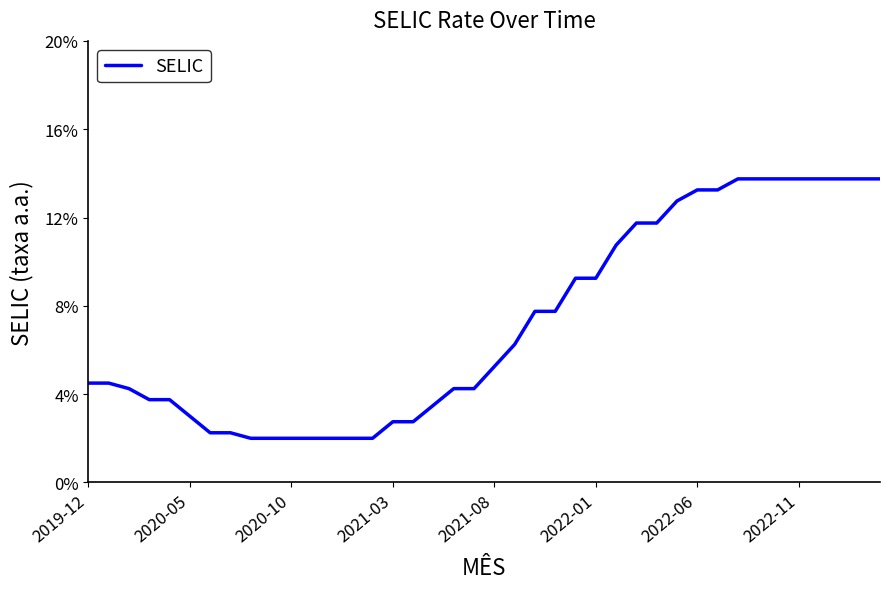

Is this an area chart (filled region under the line)?

No